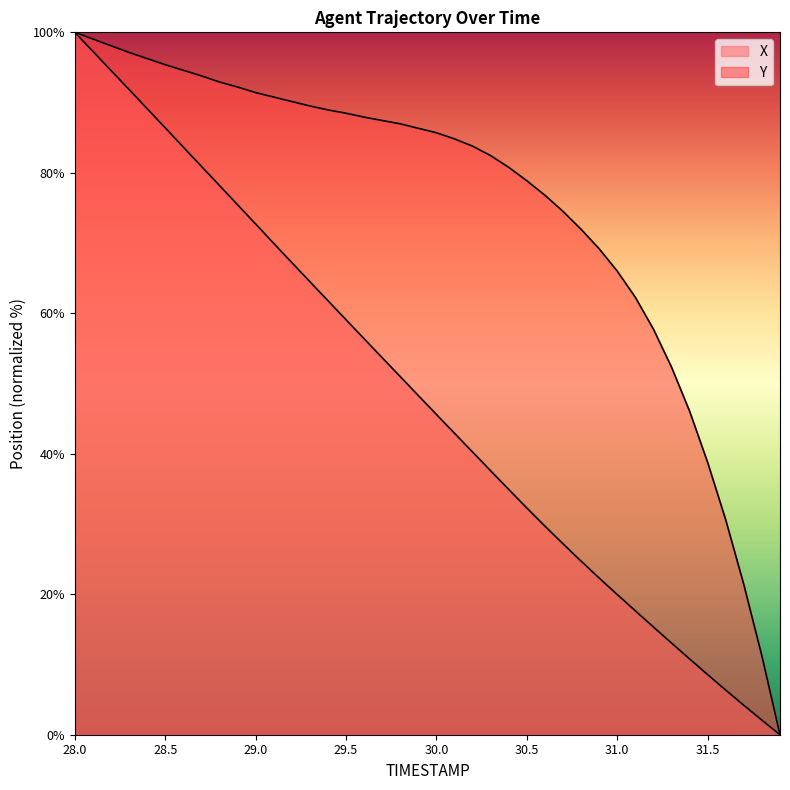

Which category has the lowest value in the X series?

31.9